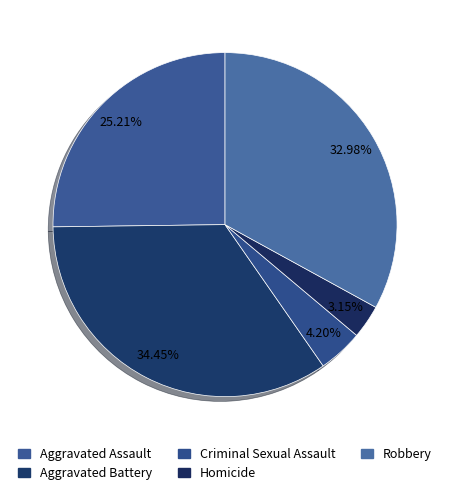

To the nearest percent, what percentage of the pie is Criminal Sexual Assault?

4%